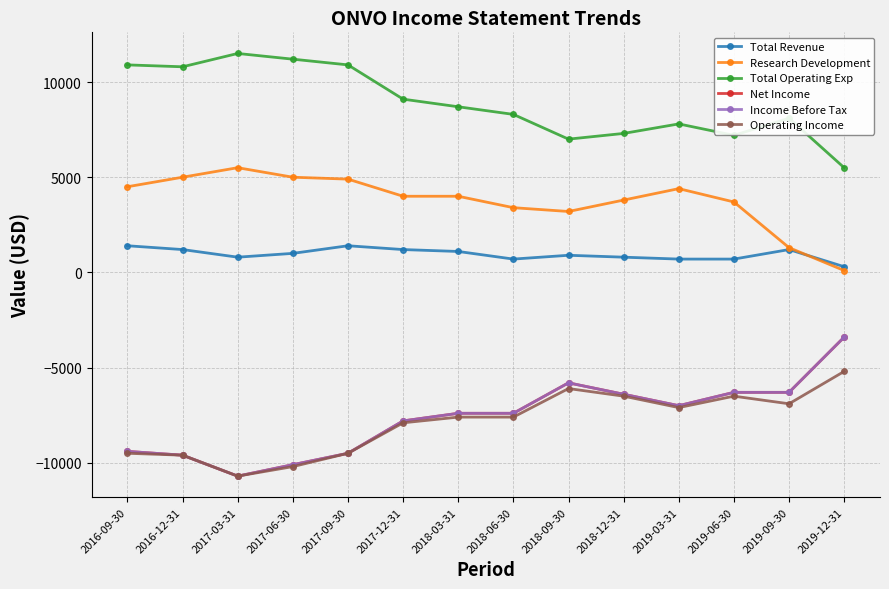

True or false: Total Operating Exp has a value of 10800 at 2016-12-31.

True